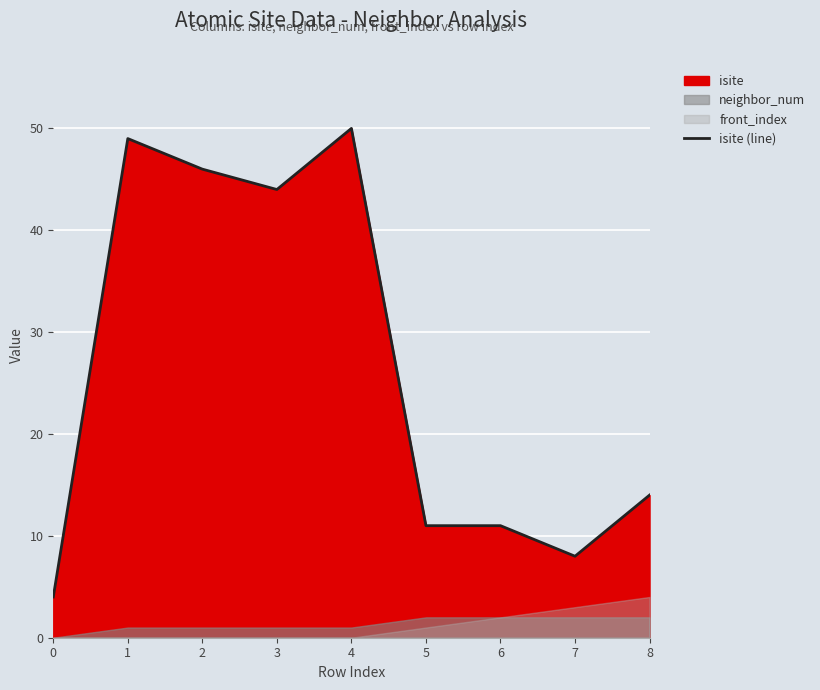

What is the change in value from 4 to 5?

-39